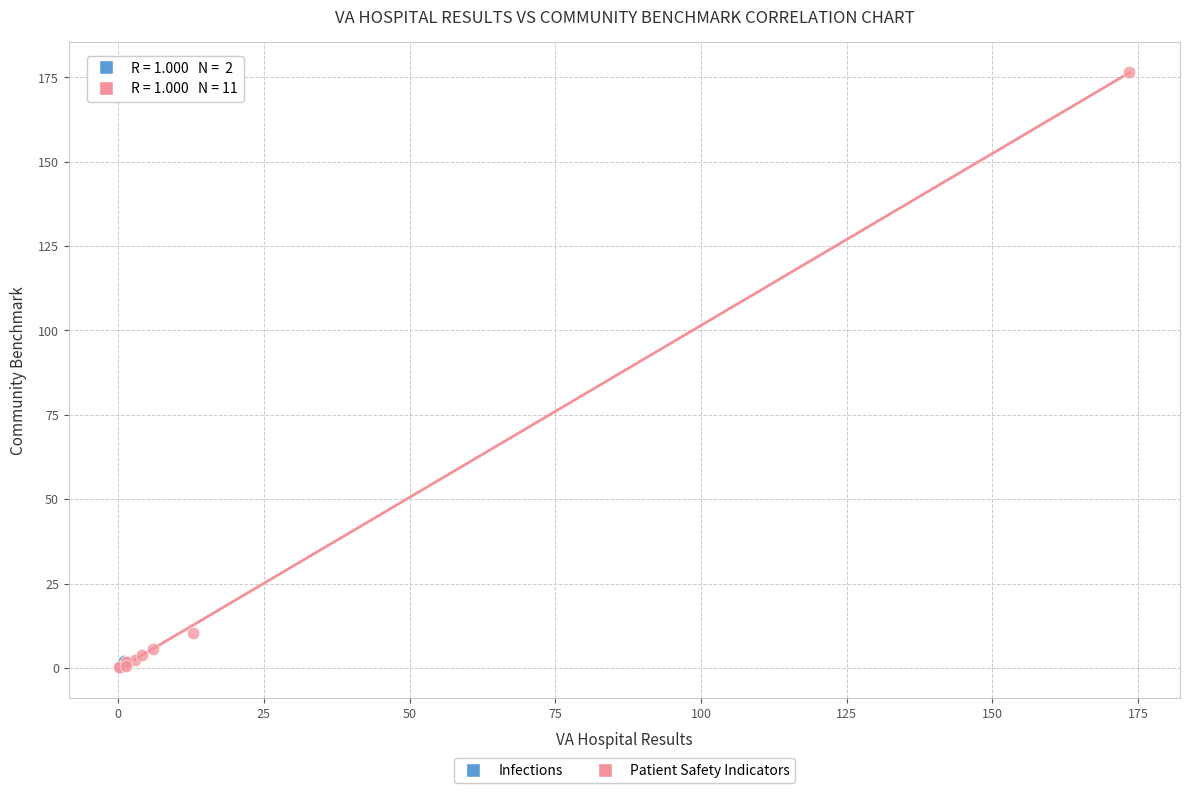

What are all the series names shown in the legend?

Infections, Patient Safety Indicators